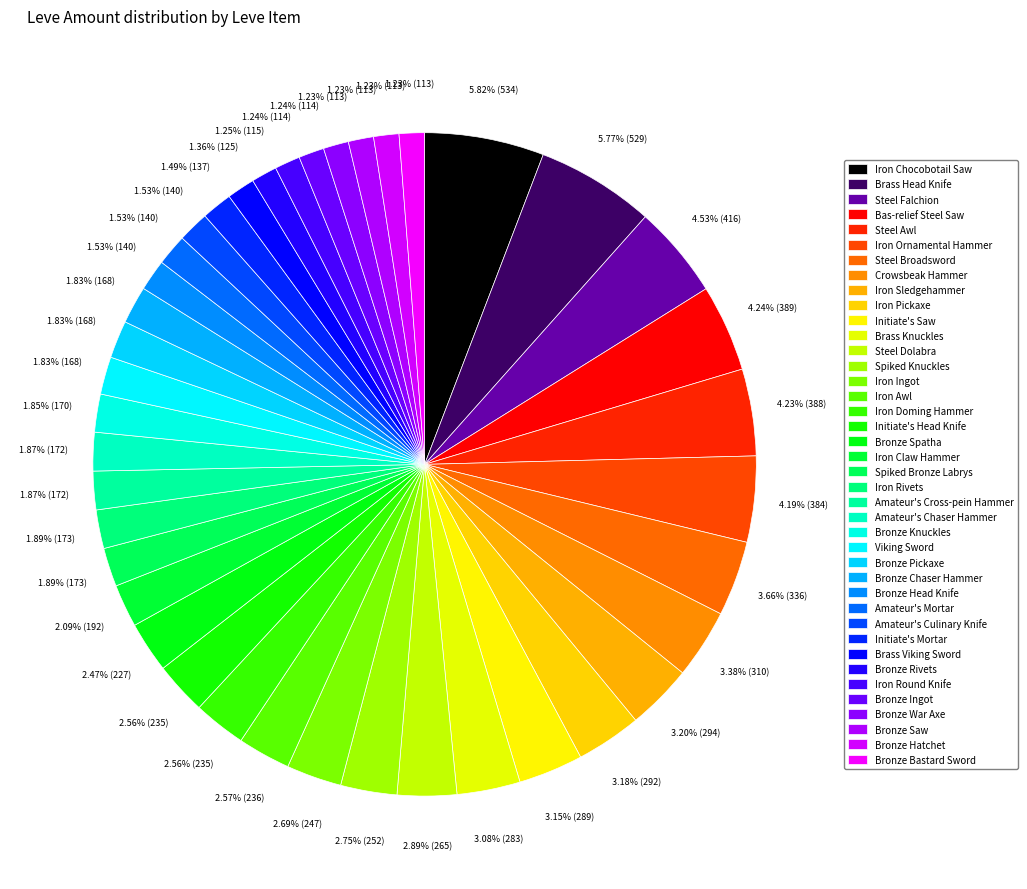

Is there any slice that represents more than half of the pie?

No